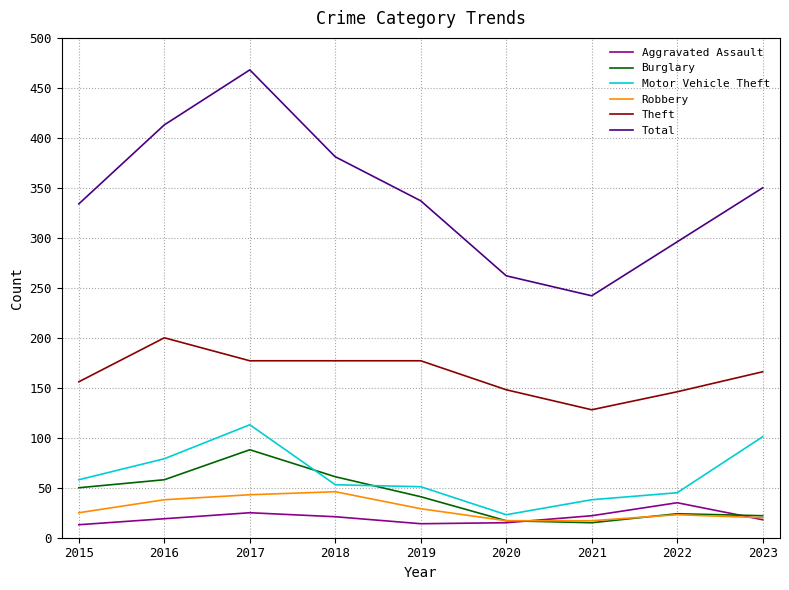

Rank the series at 2019 from highest to lowest value.

Total, Theft, Motor Vehicle Theft, Burglary, Robbery, Aggravated Assault